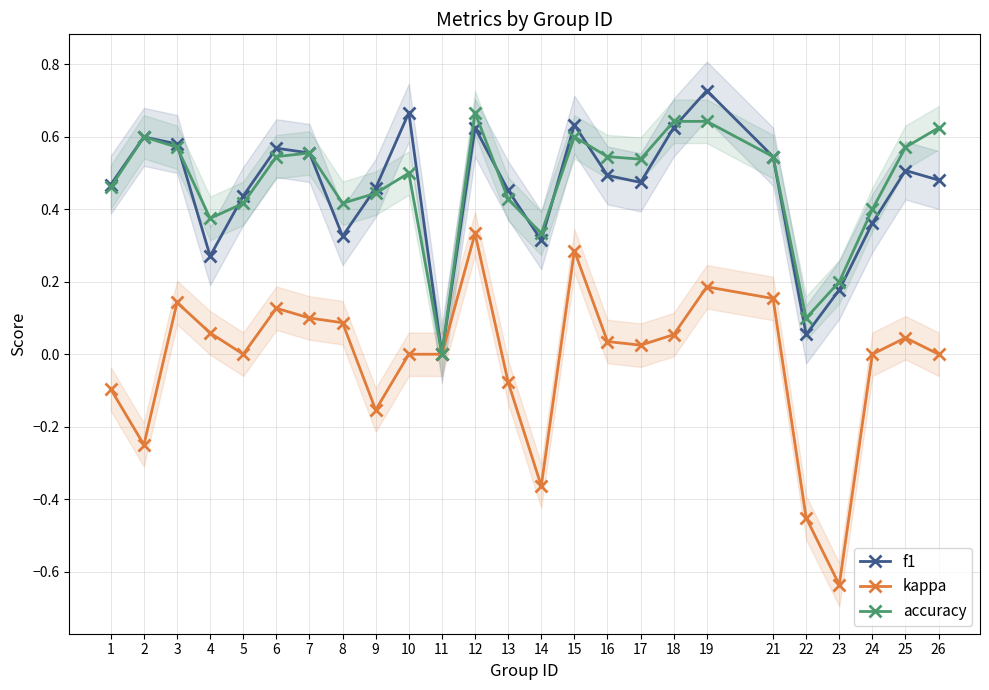

What is the sum of the f1 values at 6 and 7?

1.1